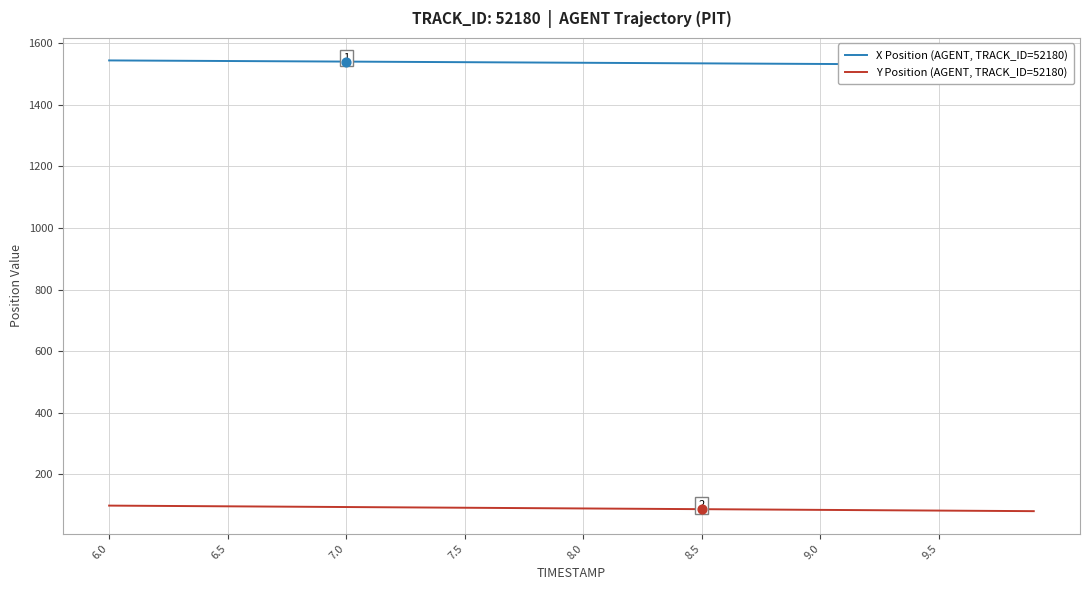

Which series reaches the maximum Y coordinate?

X Position (AGENT, TRACK_ID=52180)